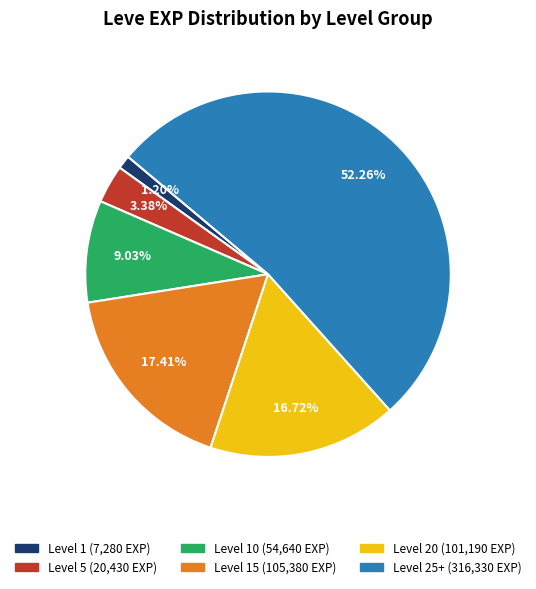

Is there a majority slice in this chart?

Yes